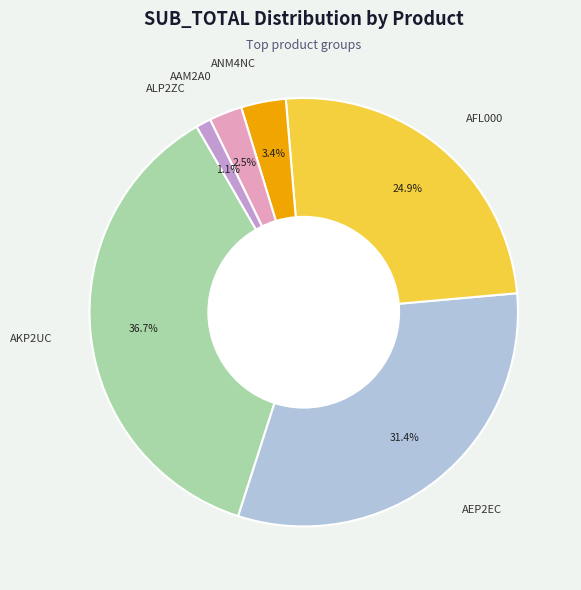

Is there a majority slice in this chart?

No